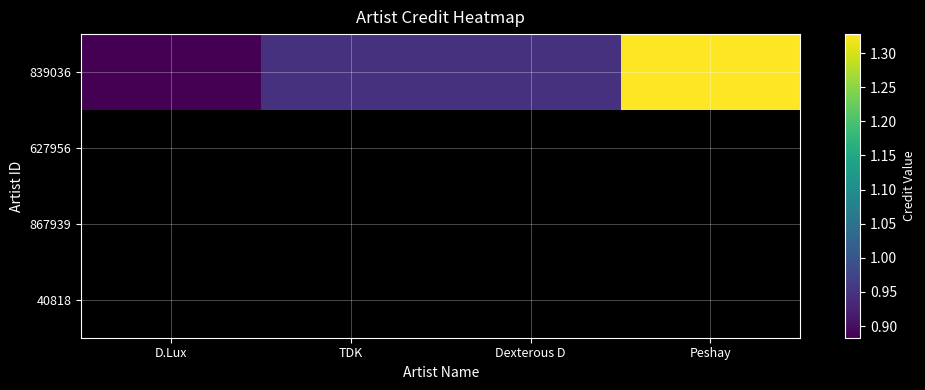

The value of 839036 at Peshay is 763416.7. True or false?

False